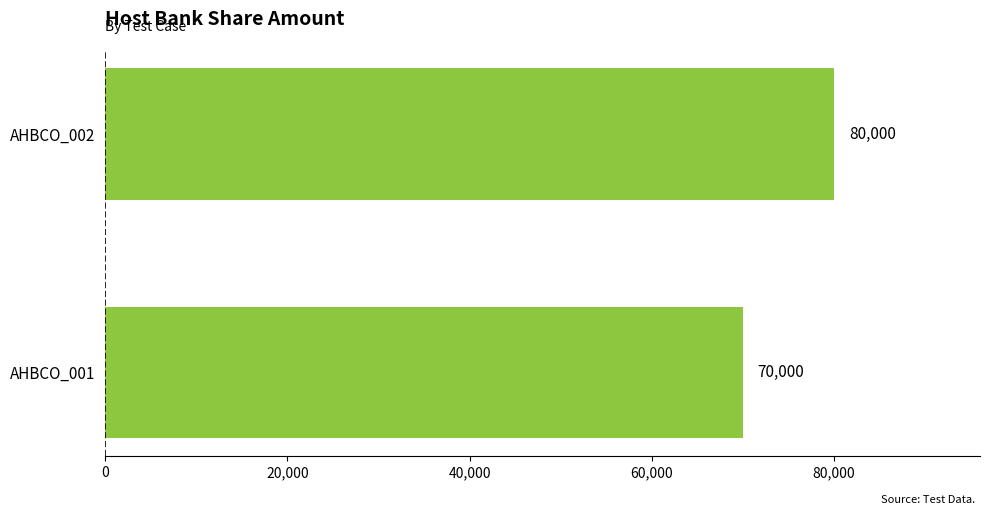

What is the difference between the maximum and minimum values?

10000